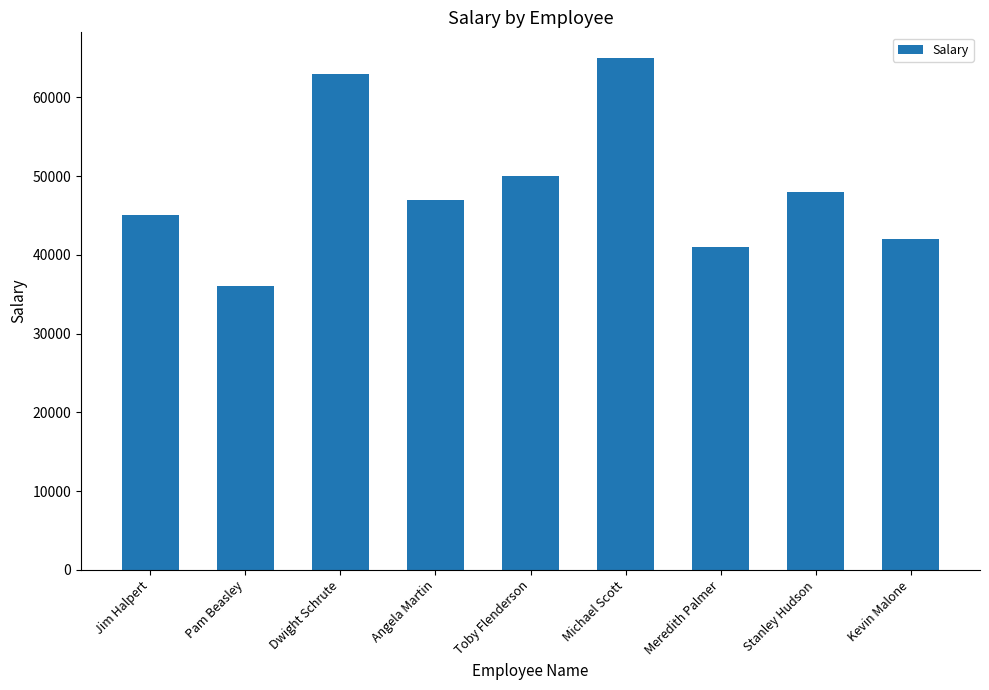

What is the label of the 7th bar from the left?

Meredith Palmer